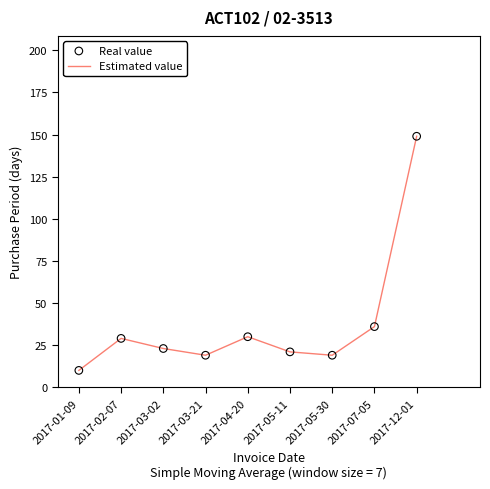

Which has a higher value, 2017-03-21 or 2017-07-05?

2017-07-05